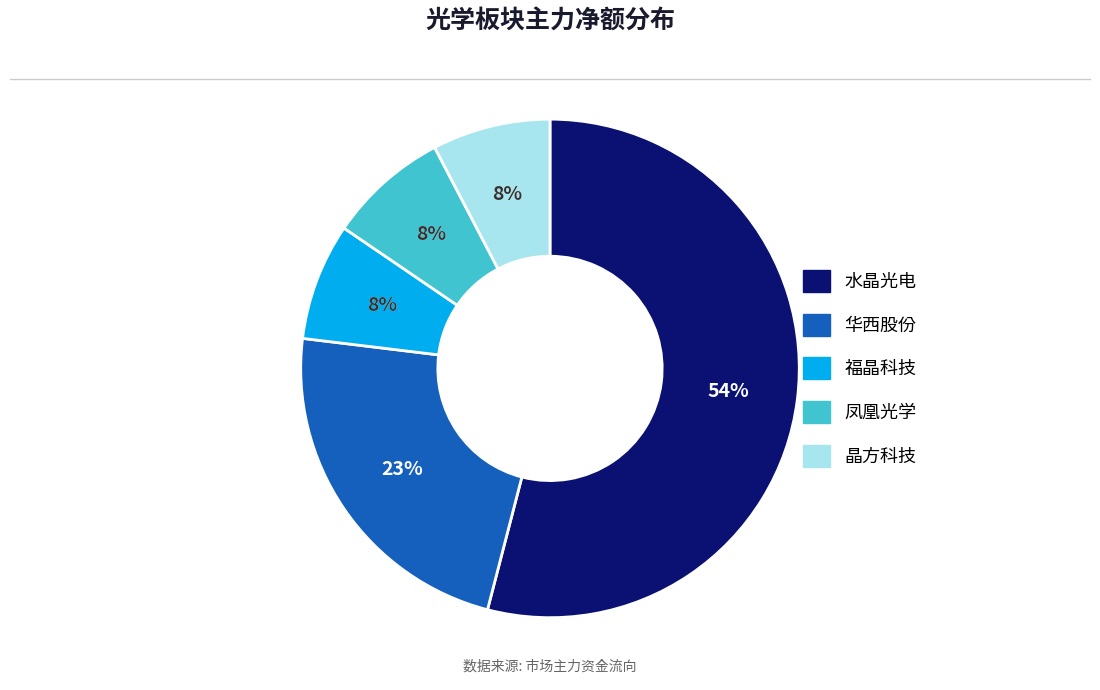

Rank the categories by value from highest to lowest.

水晶光电, 华西股份, 凤凰光学, 晶方科技, 福晶科技